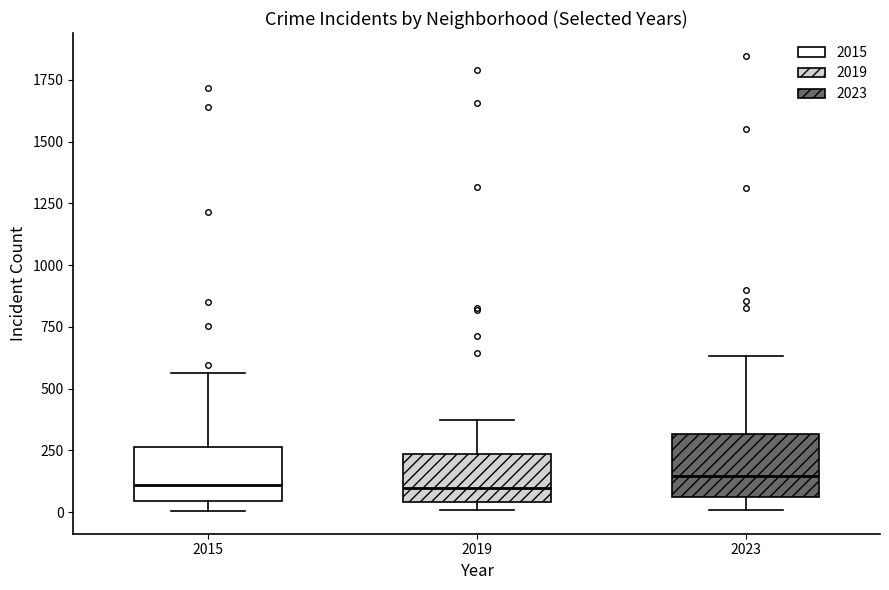

Where does the median line of the box at x = 2023 sit on the y-axis? The values are not printed on the chart, so give them approximately, as read against the axis.

150